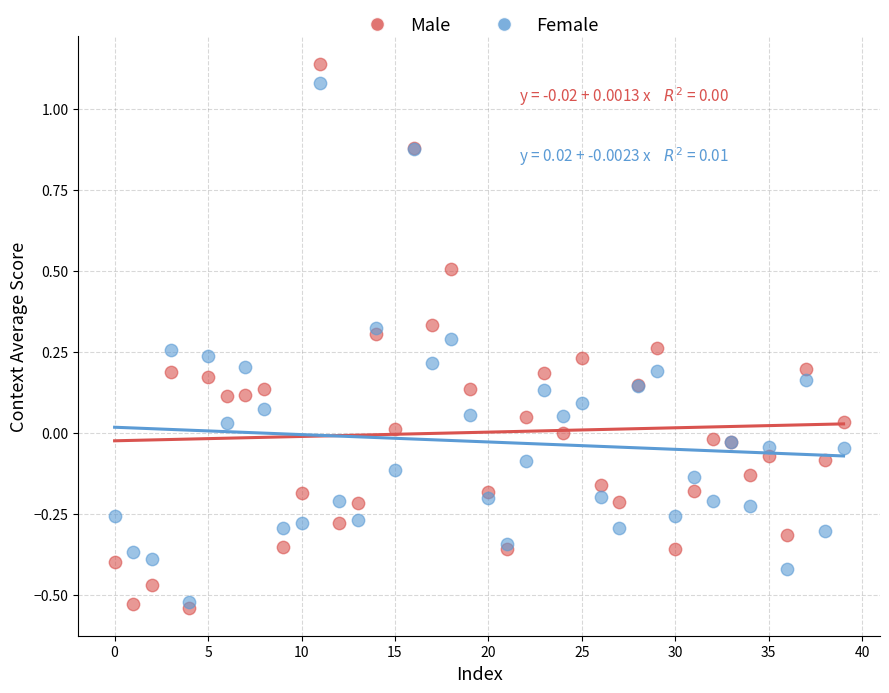

Which series has the largest Y range (max minus min)?

Male